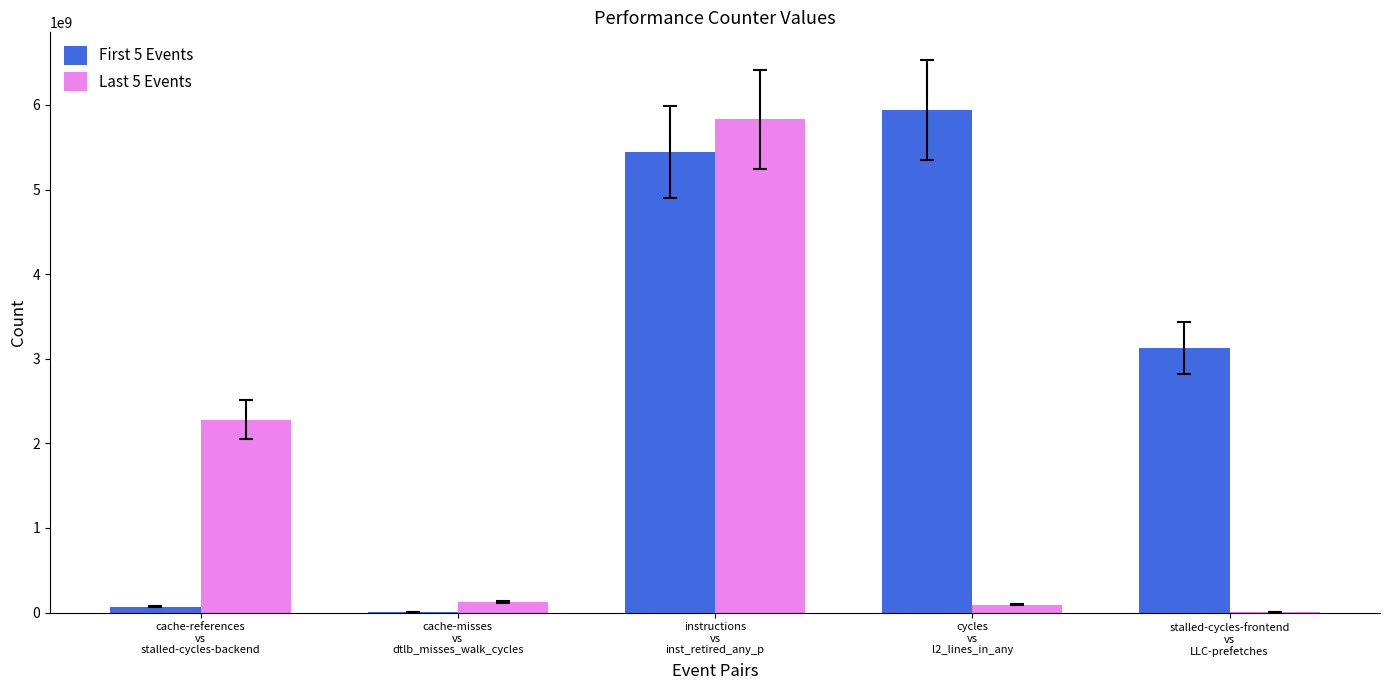

Where is Last 5 Events nearest to the value 2919686785?

cache-references
vs
stalled-cycles-backend